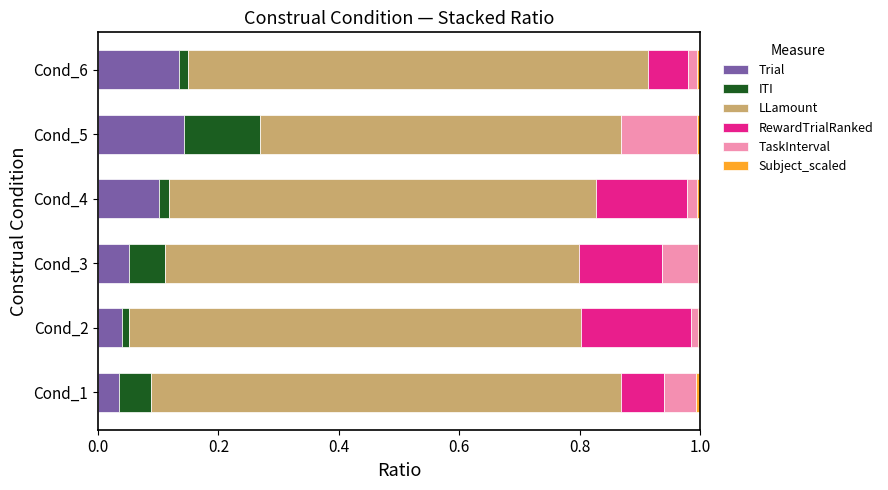

The Trial series shows 0.1 at Cond_2. True or false?

False